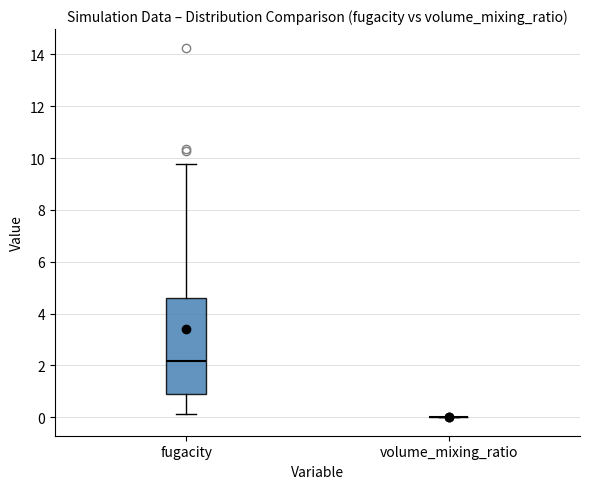

Reading left to right, read every box against the y-axis: the position of its median line, the range the box covers, and the ends of its whiskers. The values are not printed on the chart, so give them approximately, as read against the axis.

fugacity: median 2.2, box 1.0 to 4.6, whiskers 0.2 to 9.8
volume_mixing_ratio: box collapsed to a line at 0.0, whiskers 0.0 to 0.0